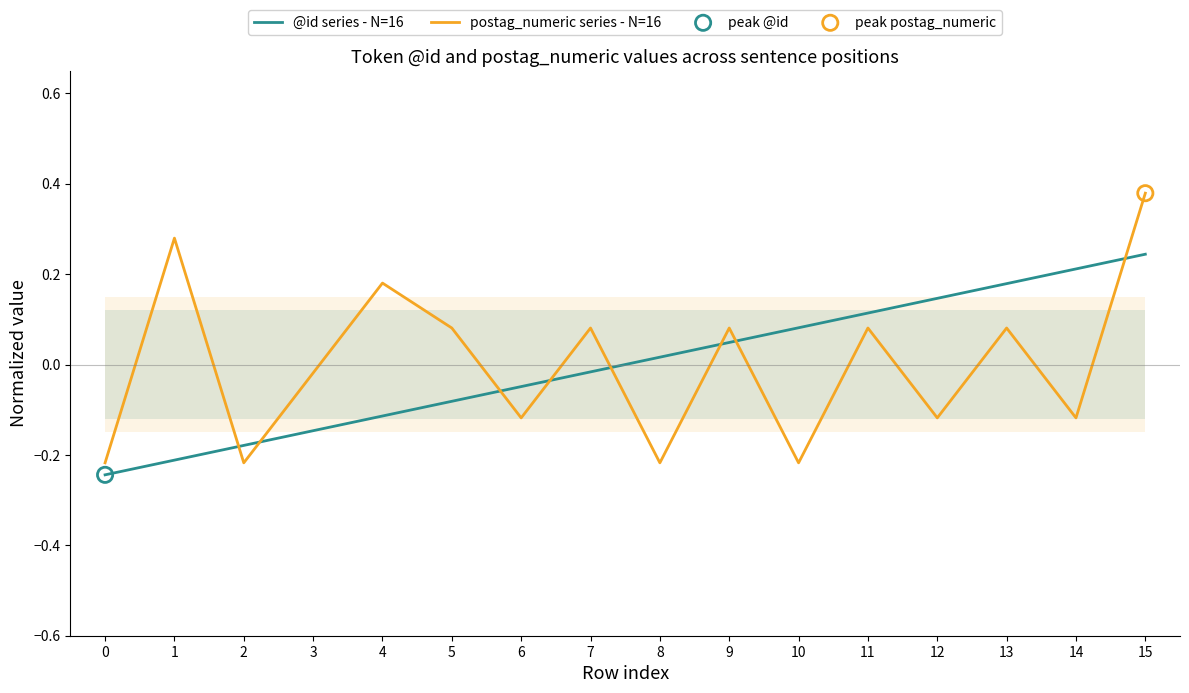

Which series contains the lowest Y value?

@id series - N=16